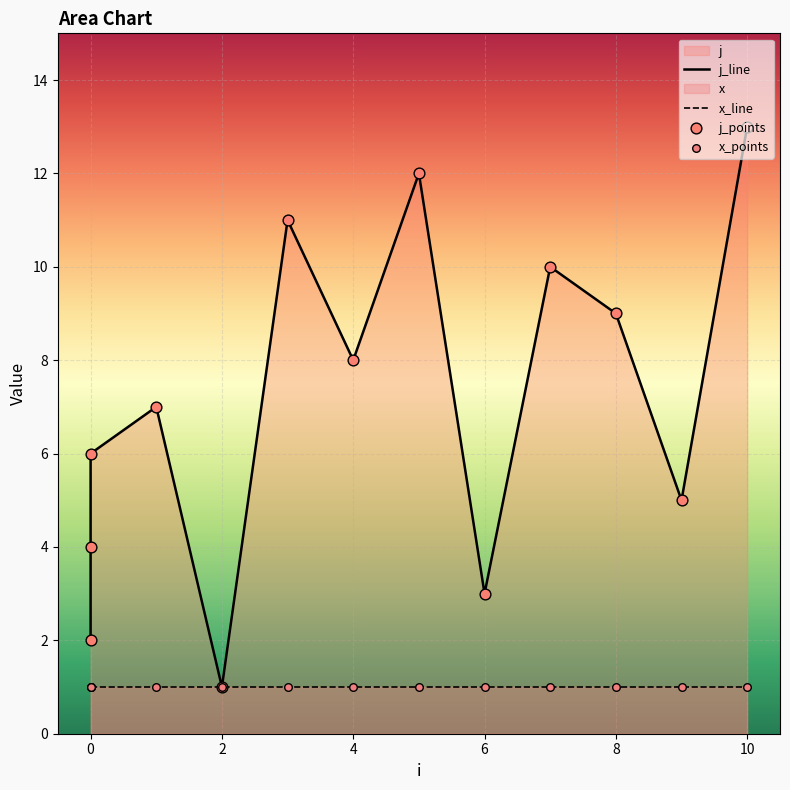

What is the ratio of the value at 9 to the value at 7?

0.5